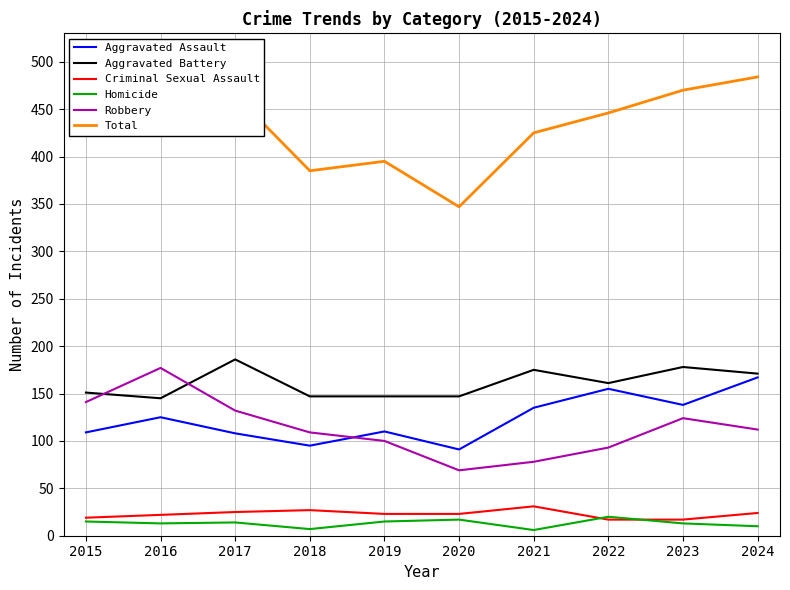

True or false: Aggravated Assault and Total intersect in this chart.

False